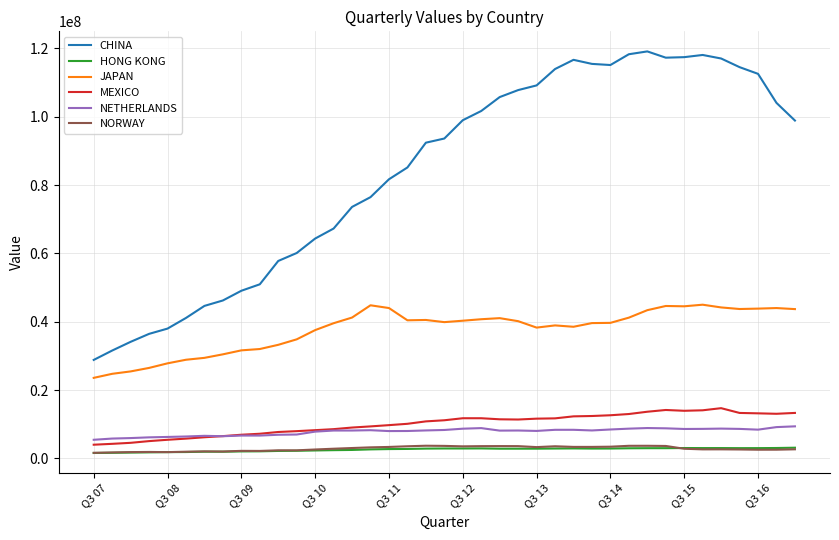

Which series has the widest spread of values?

CHINA